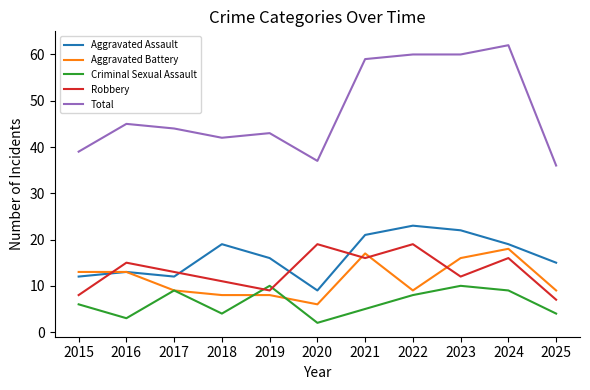

After their last crossing, which series has the higher values: Aggravated Battery or Criminal Sexual Assault?

Aggravated Battery